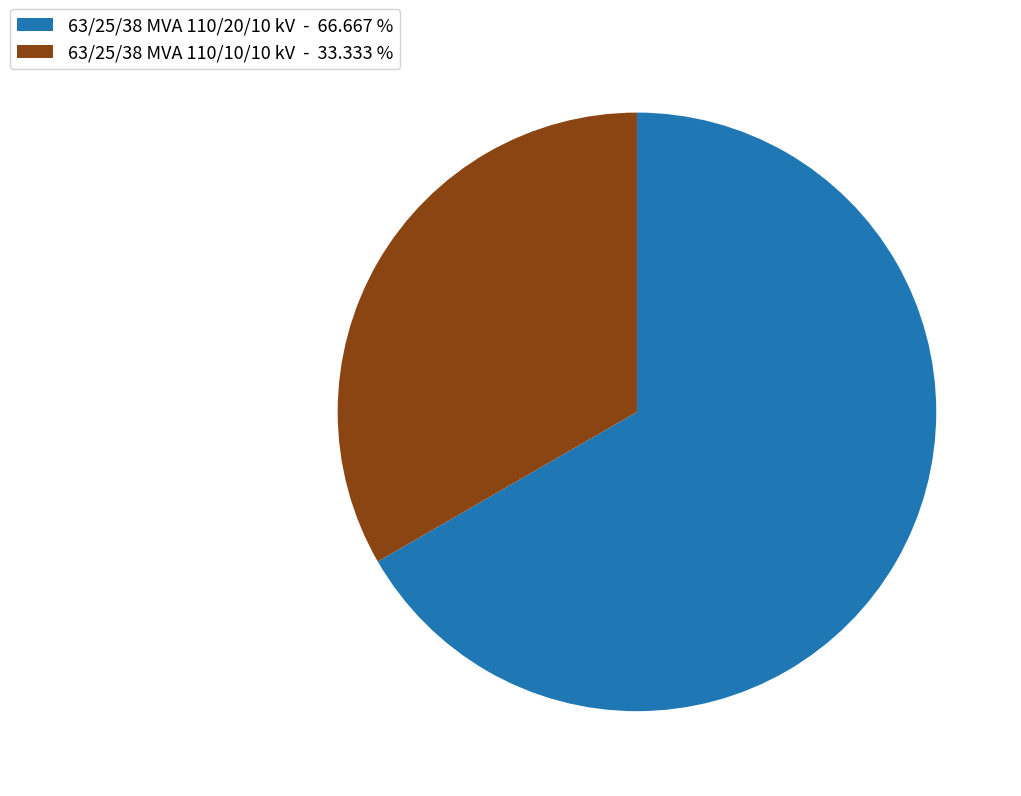

Do 63/25/38 MVA 110/20/10 kV - 66.667 % and 63/25/38 MVA 110/10/10 kV - 33.333 % together represent more than half of the pie?

Yes